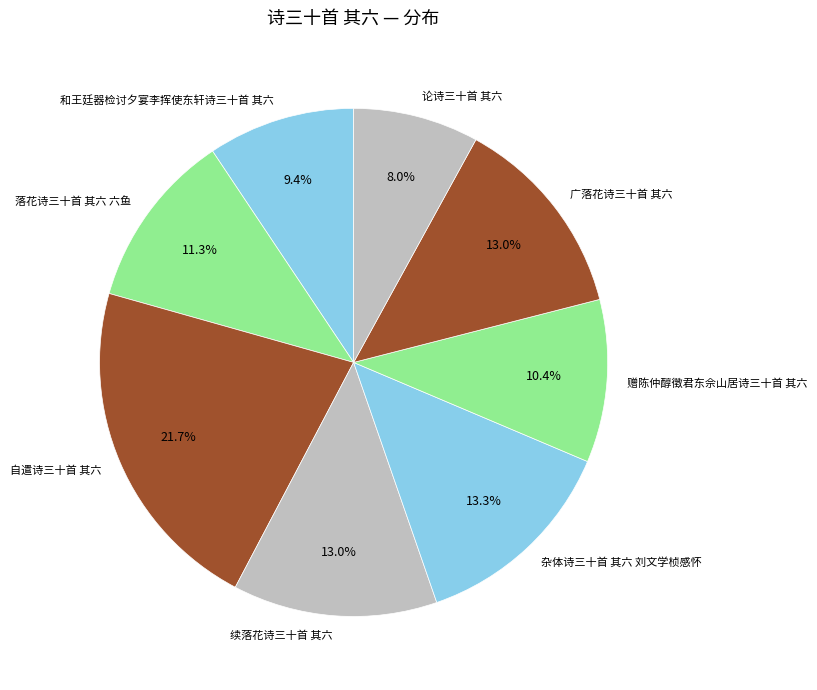

True or false: 赠陈仲醇徵君东佘山居诗三十首 其六 accounts for 21% of the total.

False